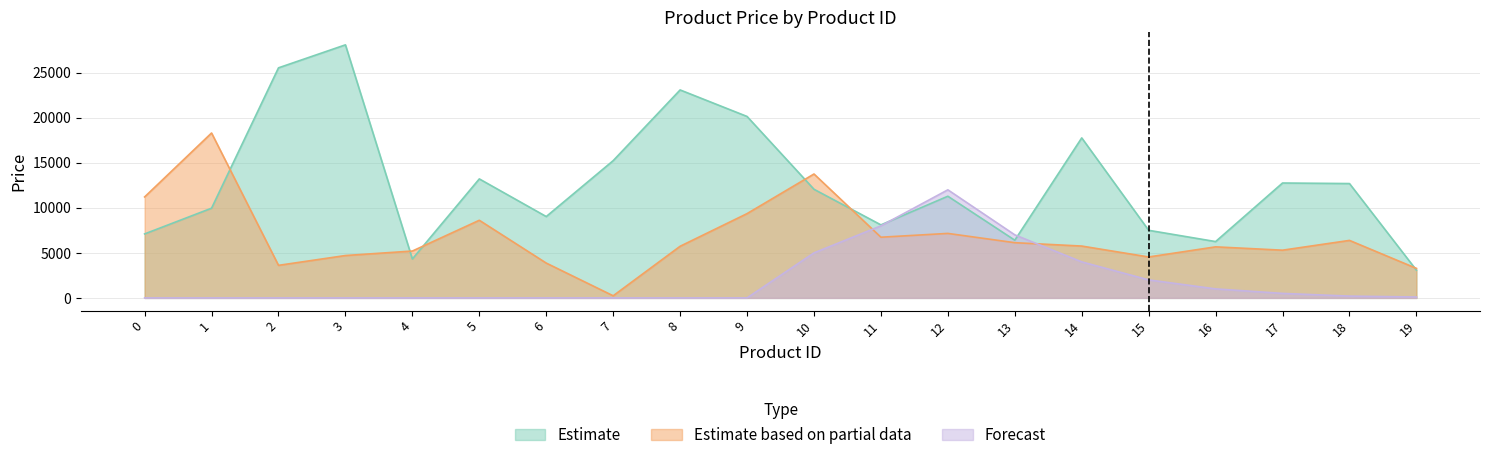

True or false: Estimate has a value of 10797 at 14.

False